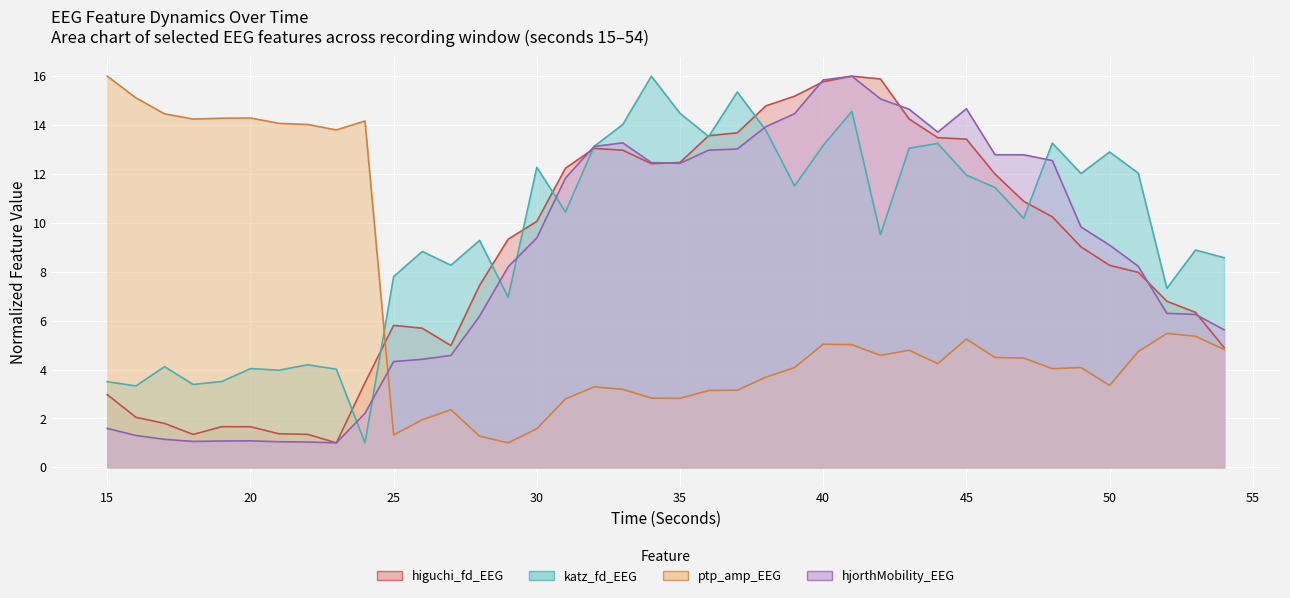

The value of katz_fd_EEG at 36 is 8.4. True or false?

False